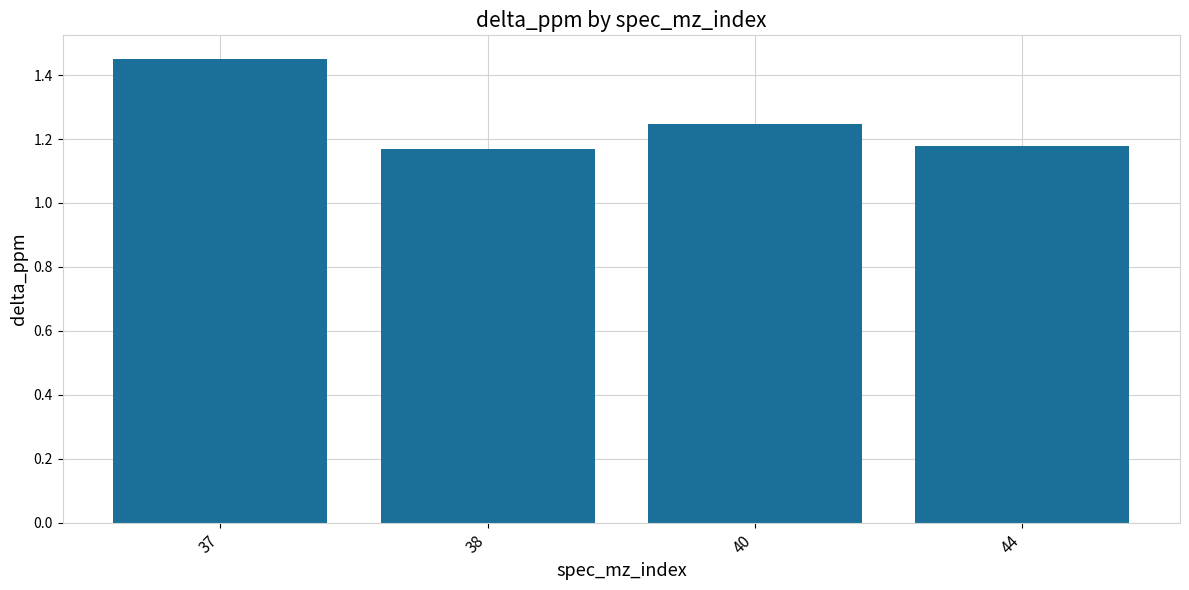

What is the change in value from 38 to 40?

+0.1